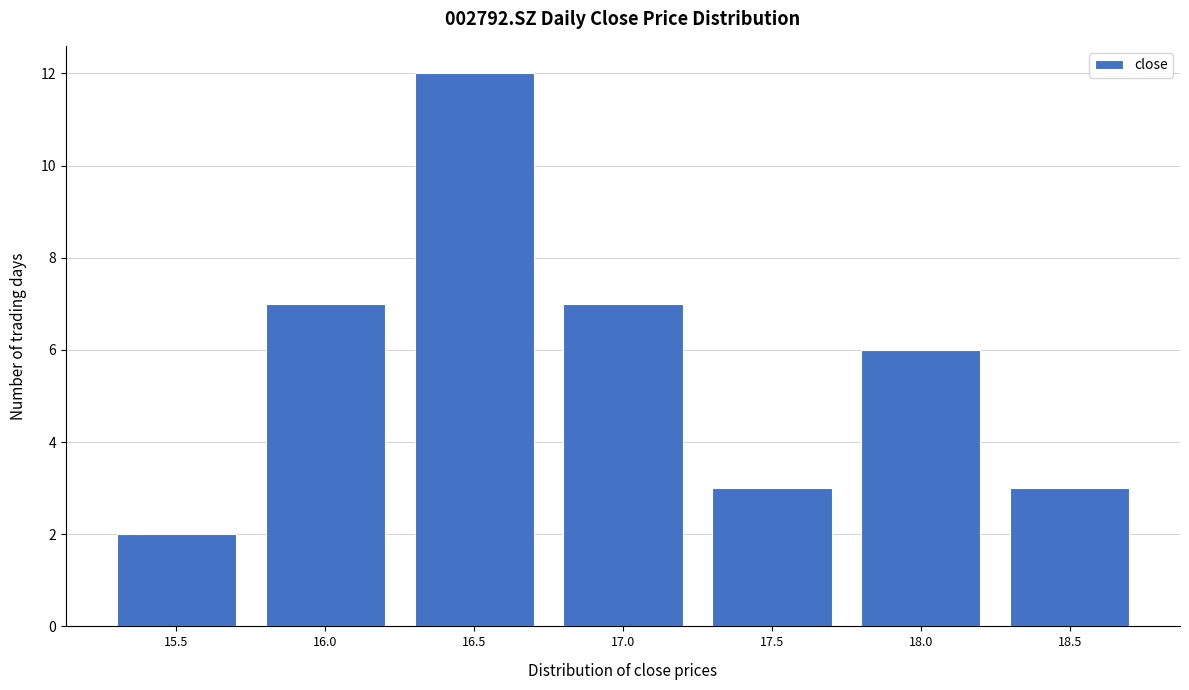

Reading left to right, extract all data points from this chart.

15.5=2	16.0=7	16.5=12	17.0=7	17.5=3	18.0=6	18.5=3